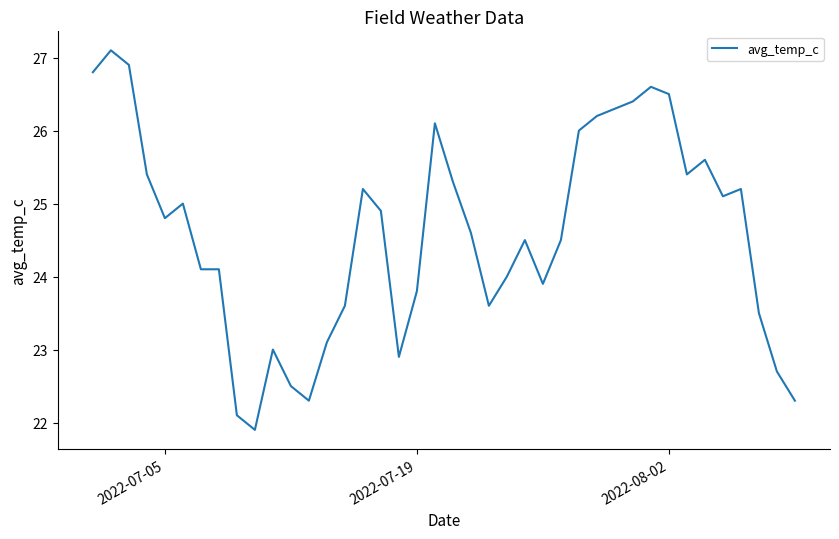

What is the smallest value displayed?

21.9